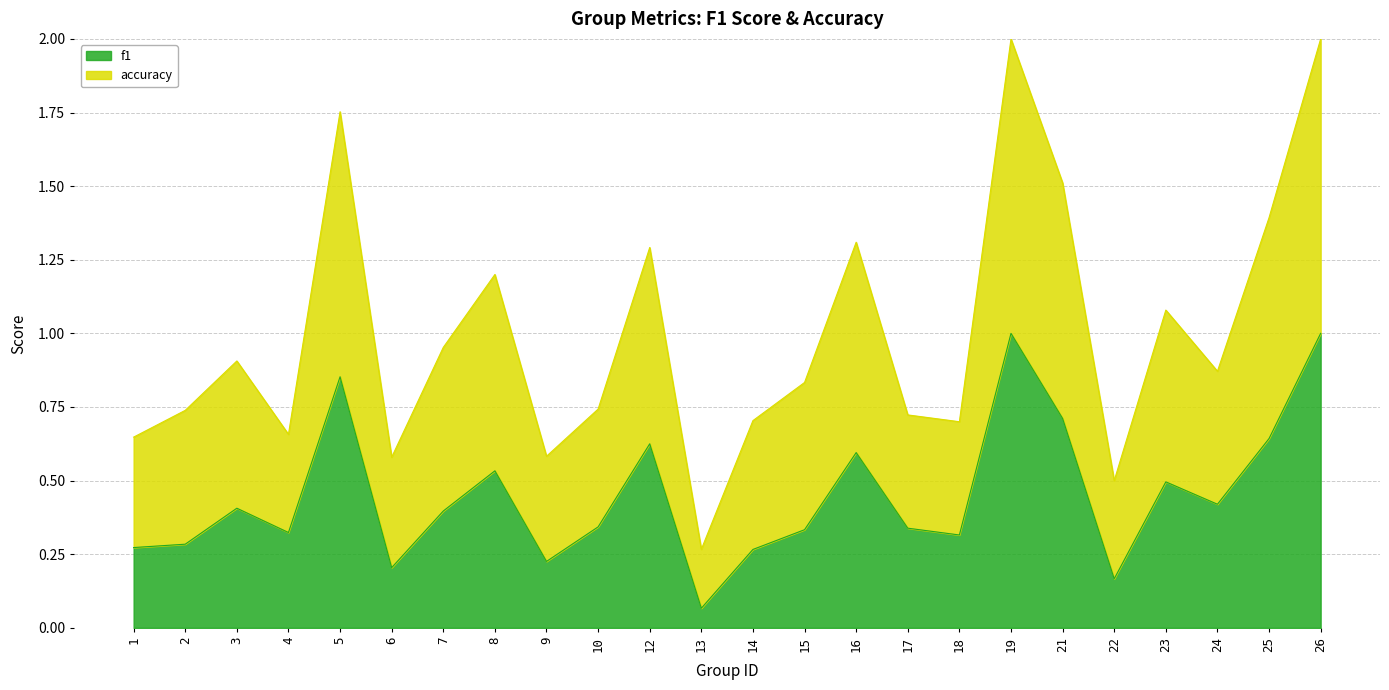

What is the total value across all series at 25?

1.4